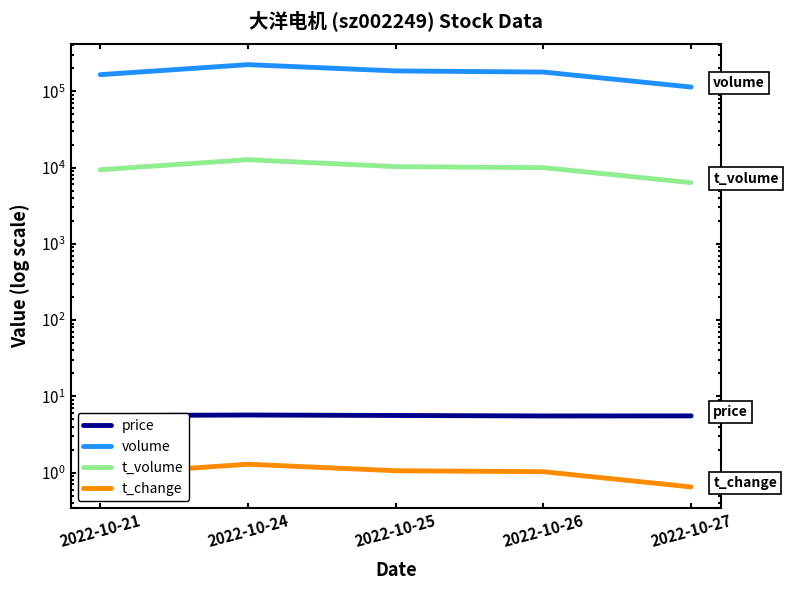

Reading left to right, list all the values displayed in this chart.

price: 5.6	5.7	5.6	5.5	5.5
volume: 164963.0	223206.0	184709.0	178471.0	113520.0
t_volume: 9363.0	12684.0	10274.0	9968.0	6336.0
t_change: 0.9	1.3	1.1	1.0	0.7